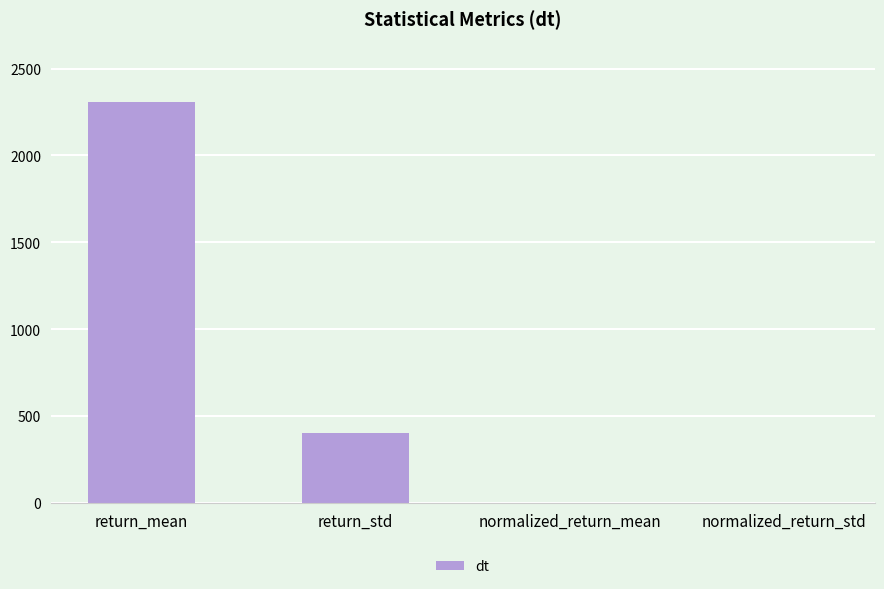

True or false: the data shows 0.1 at normalized_return_std.

True